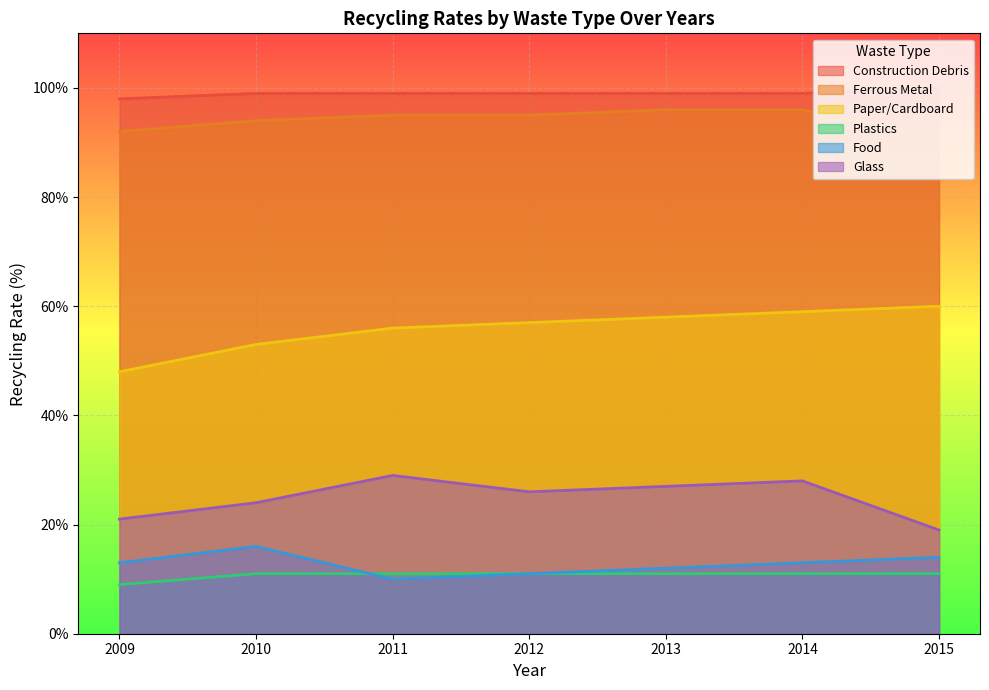

Count the Food values in the range 11 to 14.

5